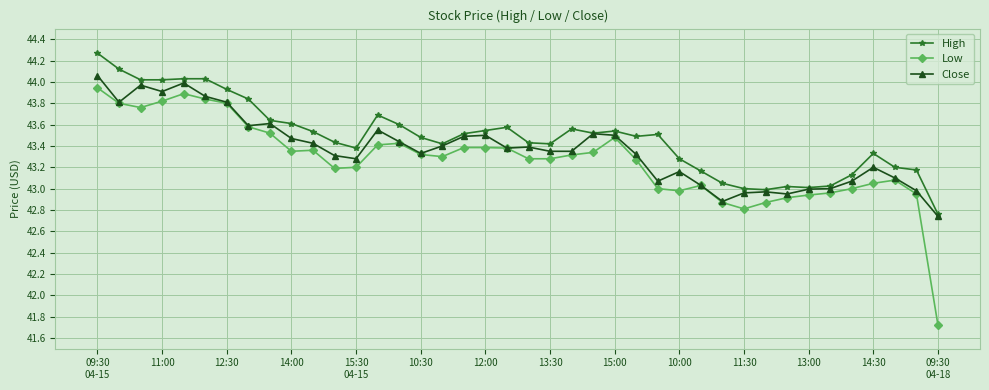

True or false: High and Low intersect in this chart.

False